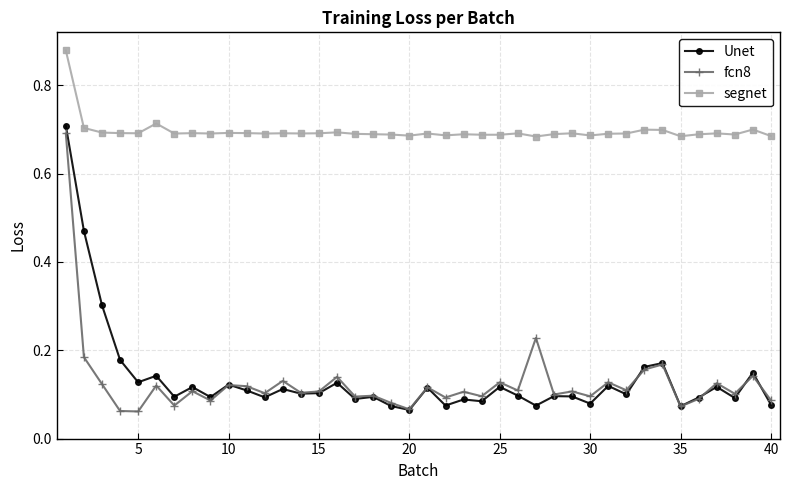

At how many categories does at least one series exceed 0?

40